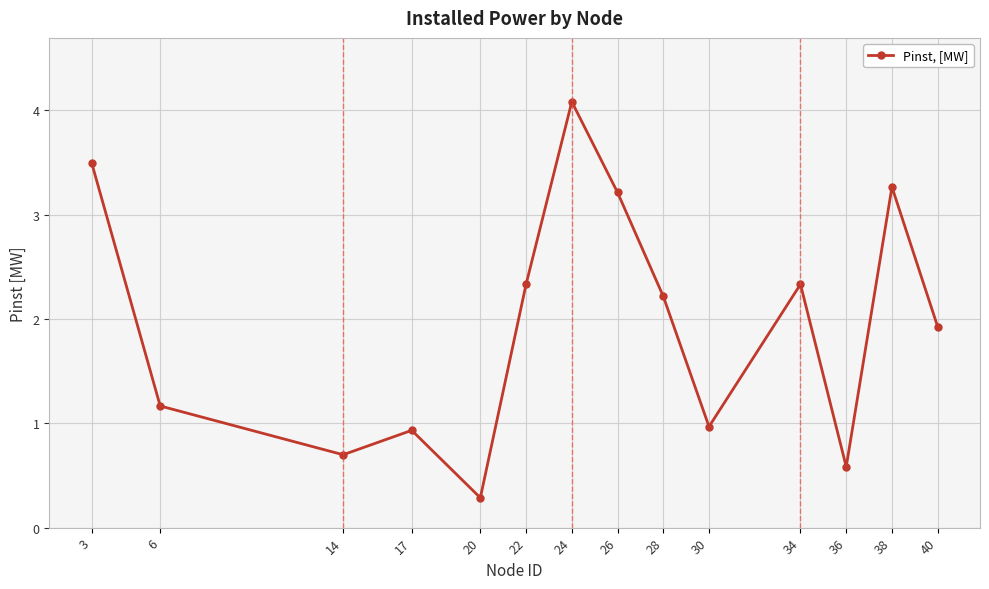

The value at 36 is 0.4. True or false?

False